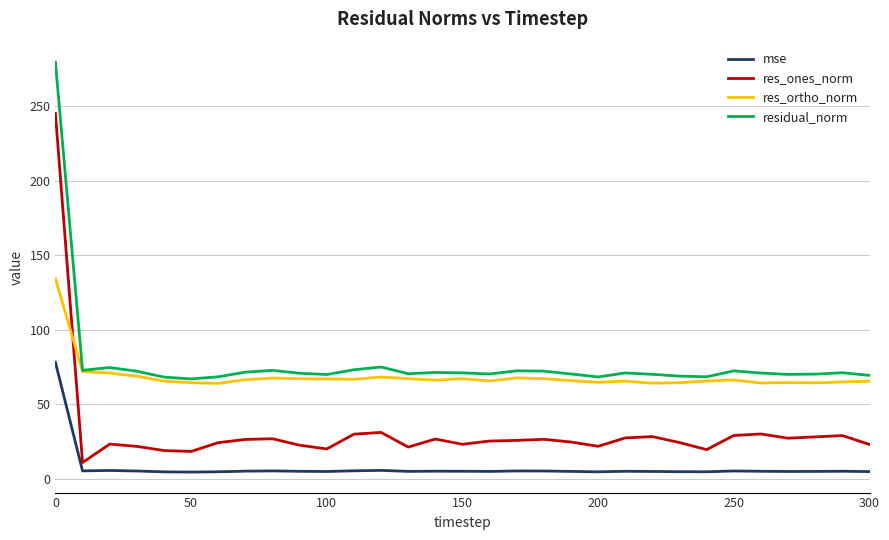

What is the highest value of the mse series?

78.2